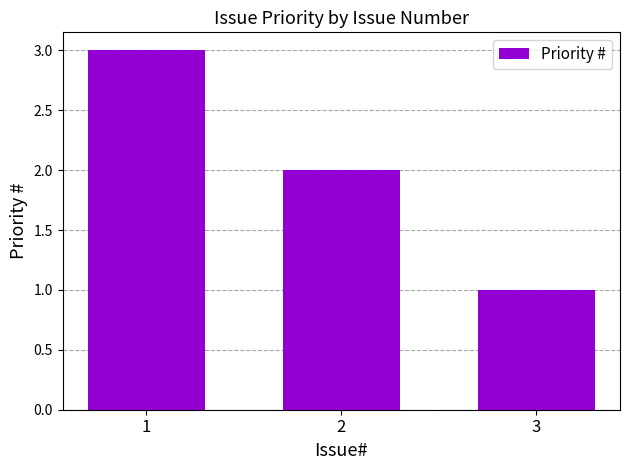

What is the difference between the maximum and second lowest values?

1